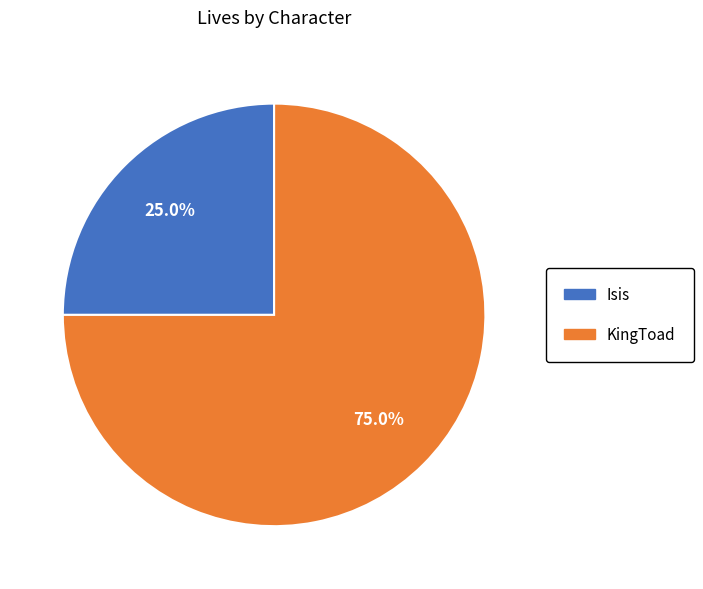

Count the number of slices in the pie.

2